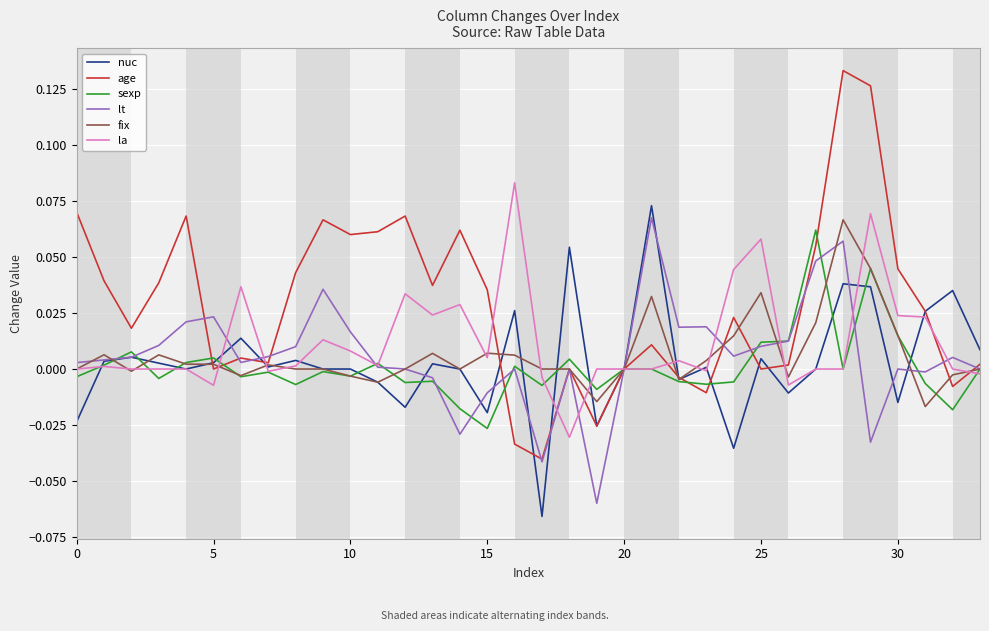

Which series has the largest total across all categories?

age